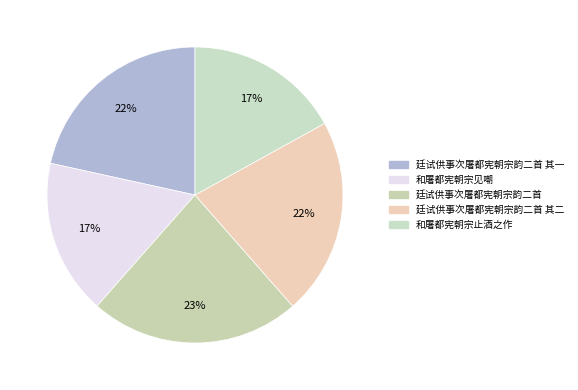

Count the number of slices in the pie.

5